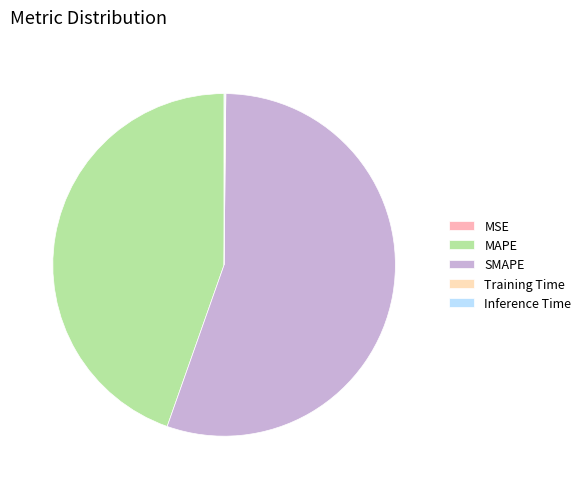

Is it true that SMAPE is 47% of the pie?

False